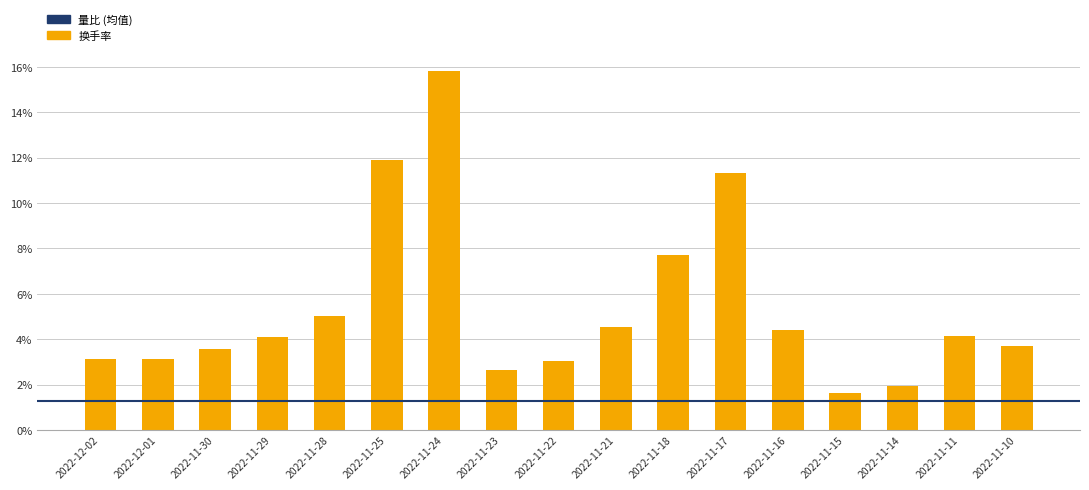

What is the average value?

5.4